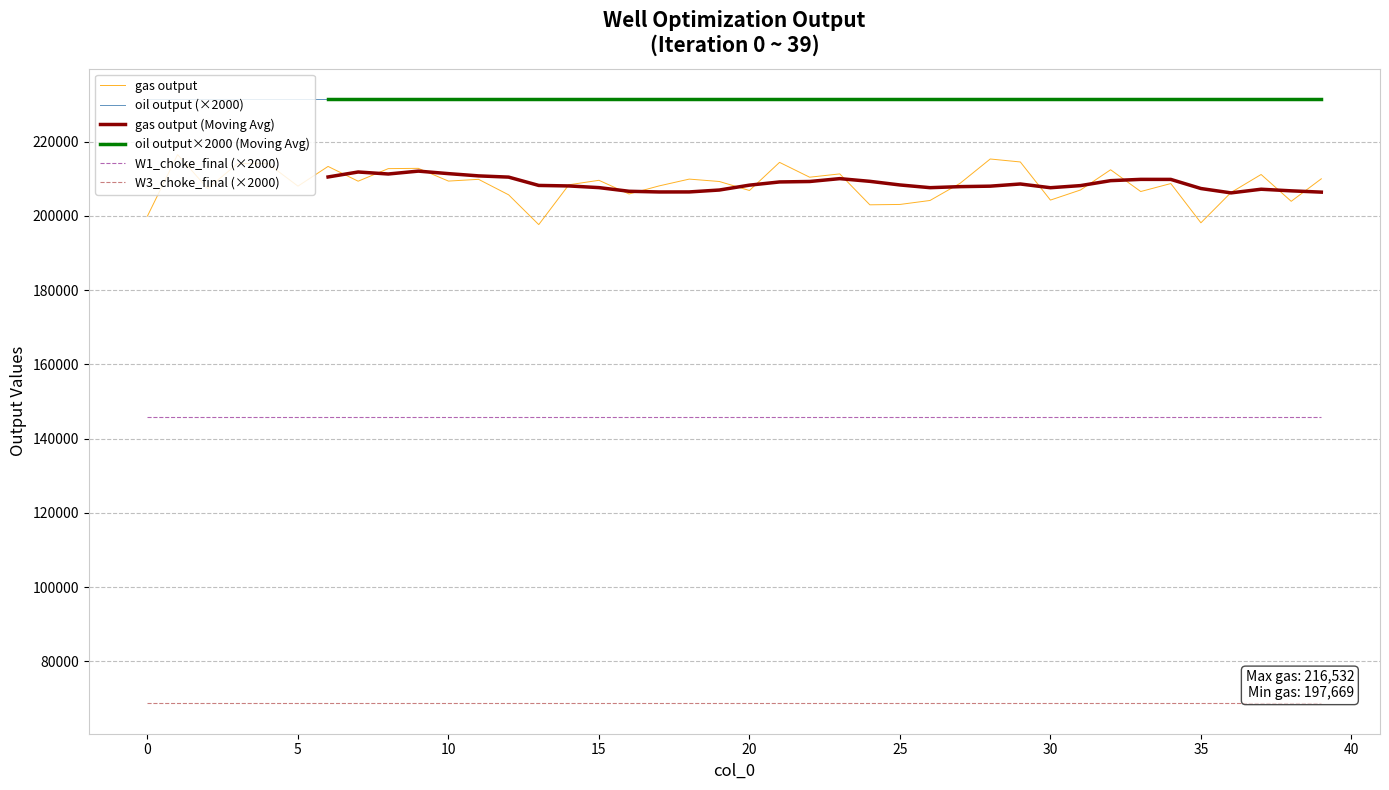

Which series has the widest spread of values?

gas output